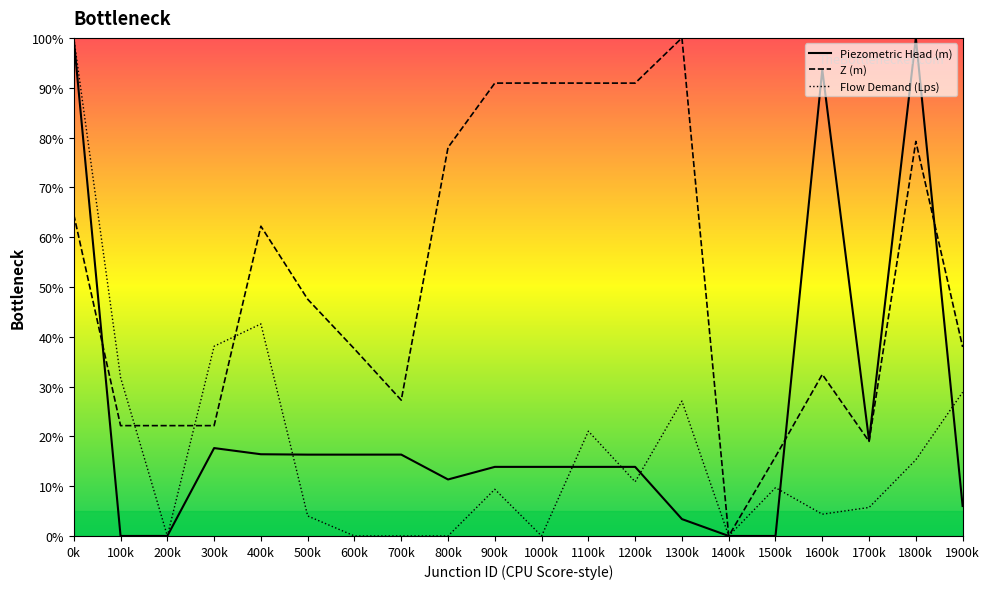

Between 400k and 1500k, which series saw the biggest shift?

Z (m)